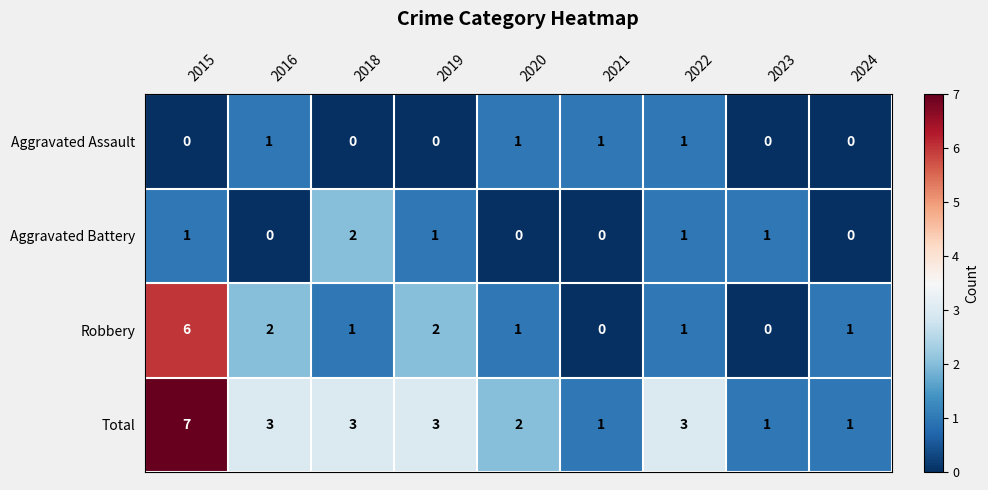

Count the Robbery values in the range 1 to 2.

6